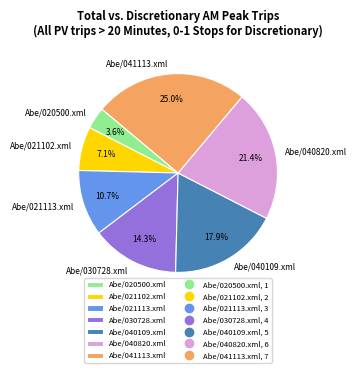

Does Abe/041113.xml represent more than half of the total?

No